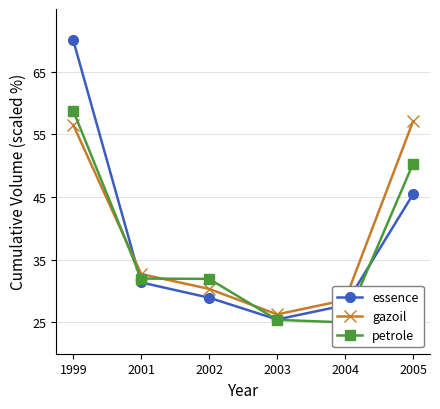

Is the value of petrole at 2001 greater than the value of gazoil at 2002?

Yes